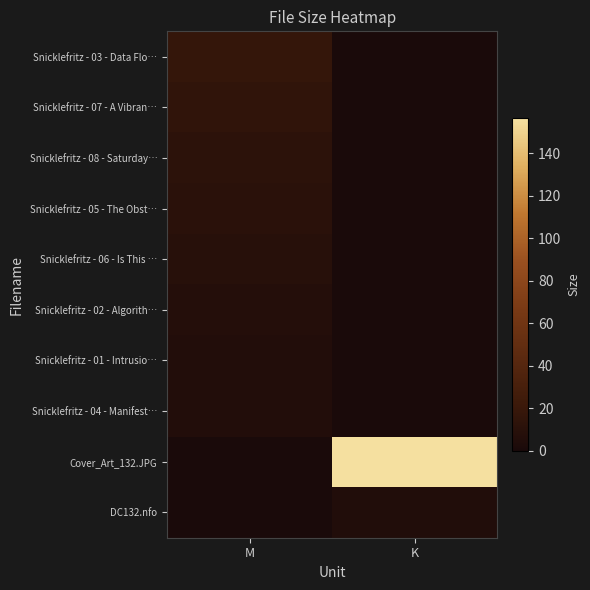

Reading left to right, transcribe all the data shown in this chart.

Snicklefritz - 03 - Data Flo…: M=17.2	K=0.0
Snicklefritz - 07 - A Vibran…: M=14.3	K=0.0
Snicklefritz - 08 - Saturday…: M=12.1	K=0.0
Snicklefritz - 05 - The Obst…: M=10.5	K=0.0
Snicklefritz - 06 - Is This …: M=9.2	K=0.0
Snicklefritz - 02 - Algorith…: M=6.9	K=0.0
Snicklefritz - 01 - Intrusio…: M=5.6	K=0.0
Snicklefritz - 04 - Manifest…: M=5.6	K=0.0
Cover_Art_132.JPG: M=0.0	K=156.4
DC132.nfo: M=0.0	K=5.2